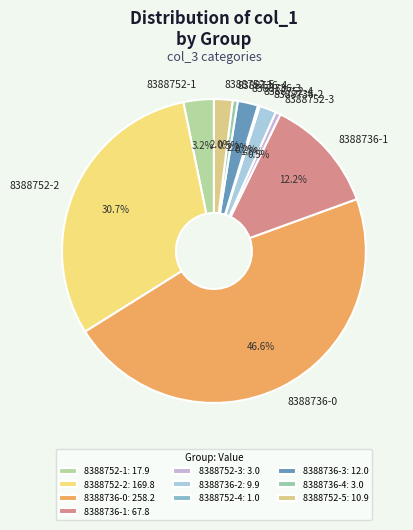

To the nearest percent, what is the average slice percentage?

10%